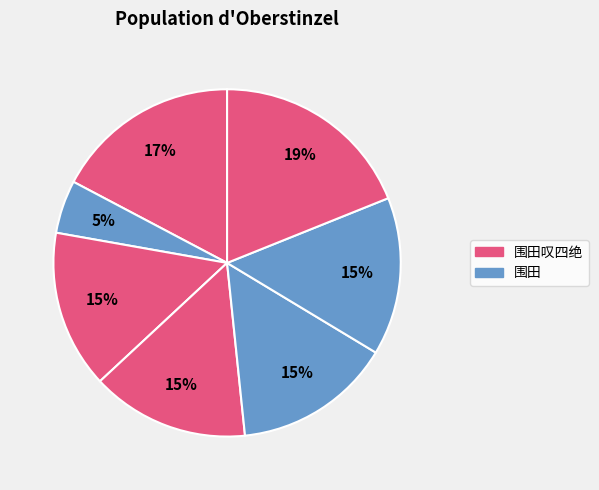

How many segments does this pie chart have?

7